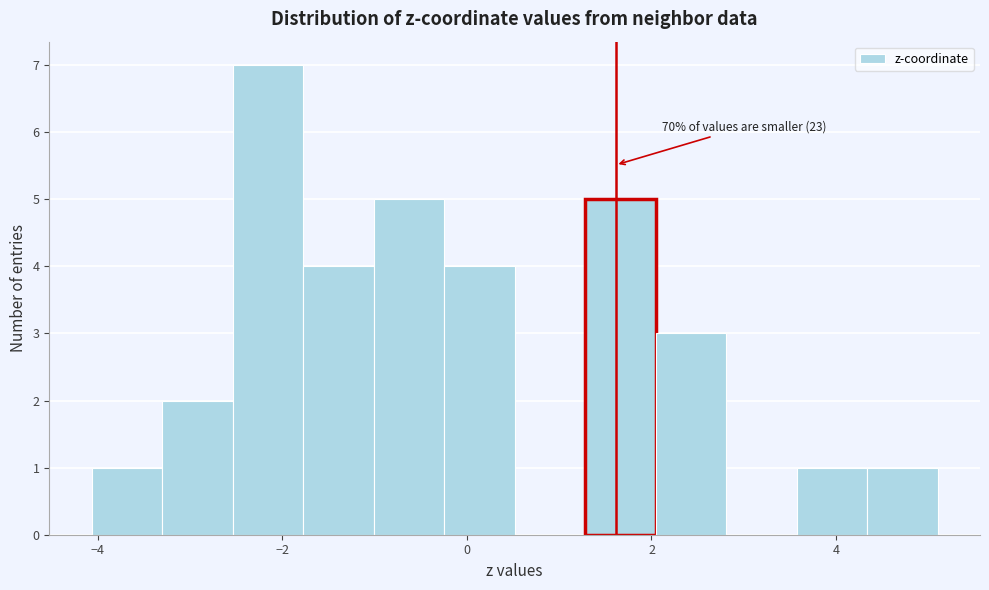

Read against the x-axis, roughly where is the centre of the tallest bar?

-2.2